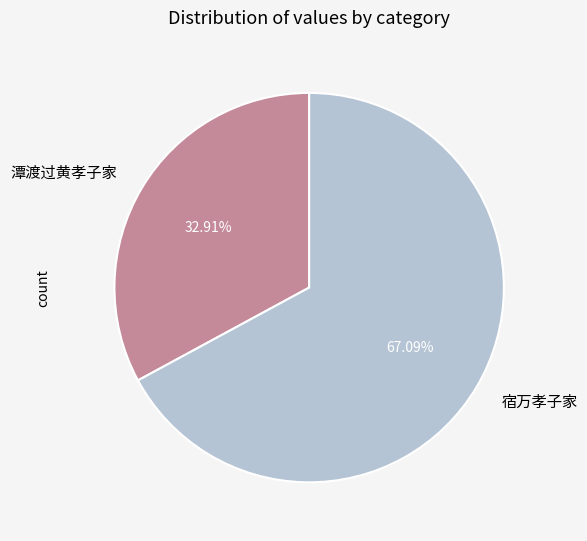

True or false: 宿万孝子家 accounts for 67% of the total.

True